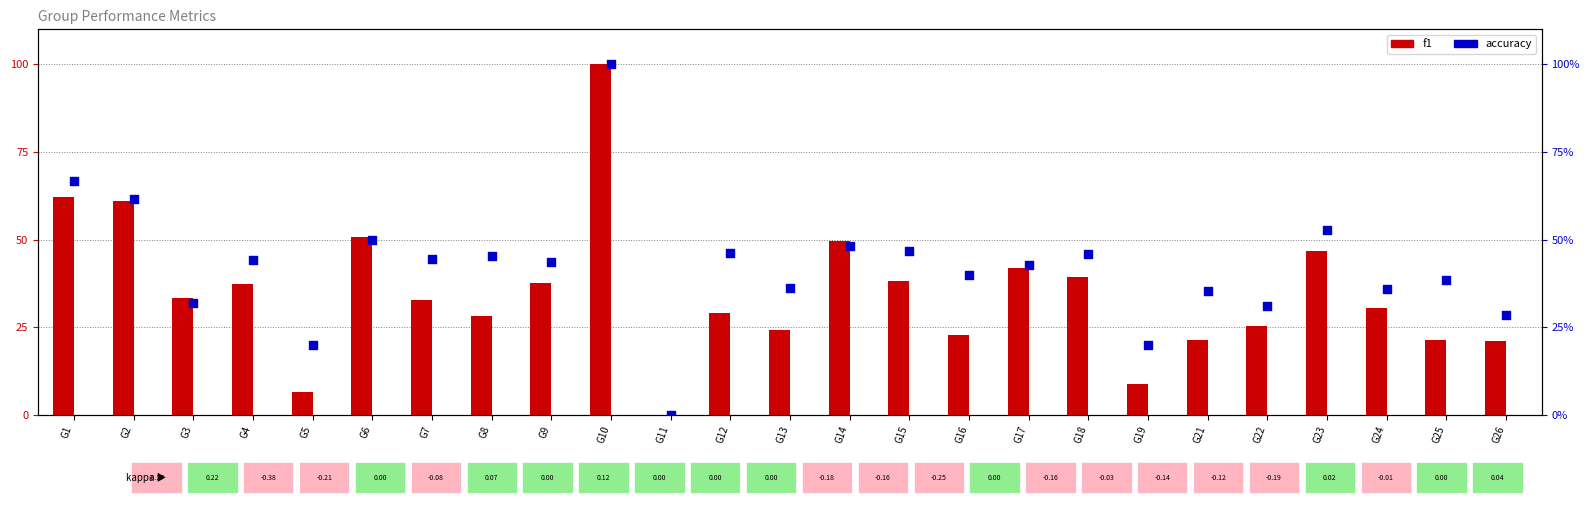

What are all the series names shown in the legend?

f1, accuracy